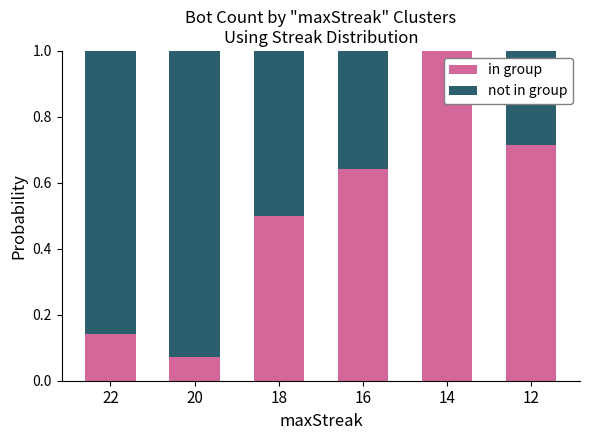

What is the maximum value for in group?

1.0